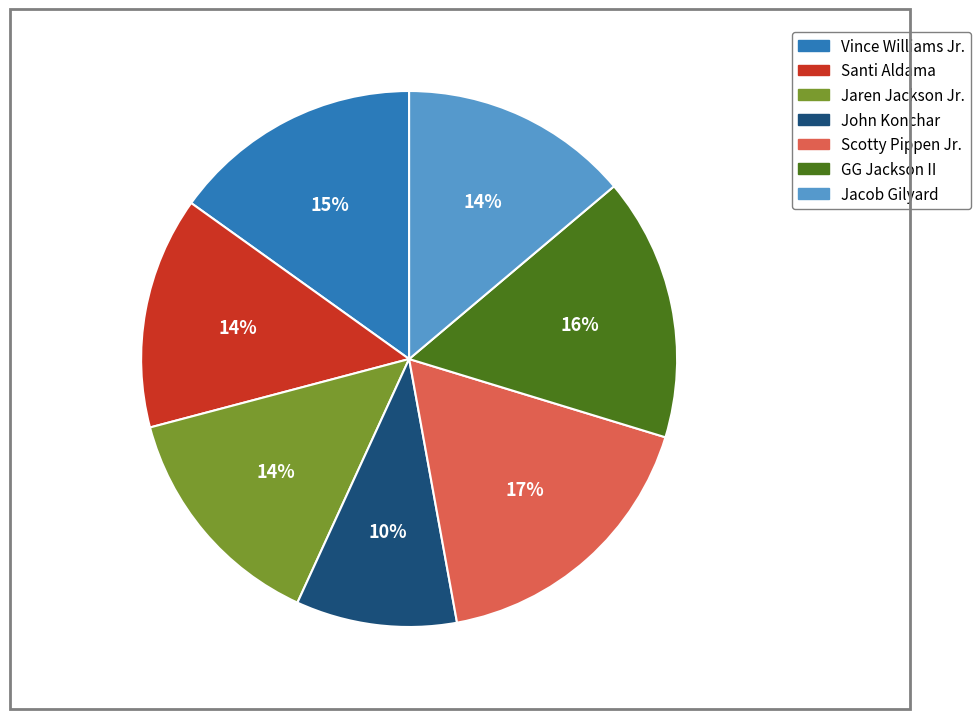

Does John Konchar represent more than half of the total?

No